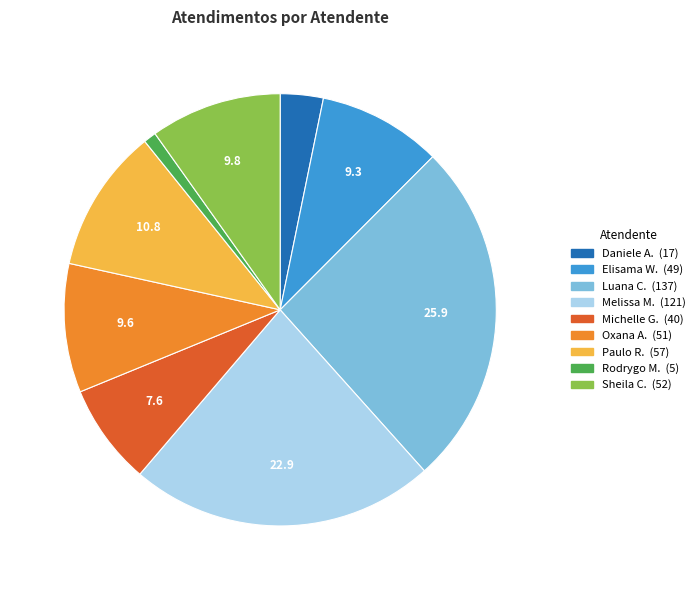

Is there a majority slice in this chart?

No